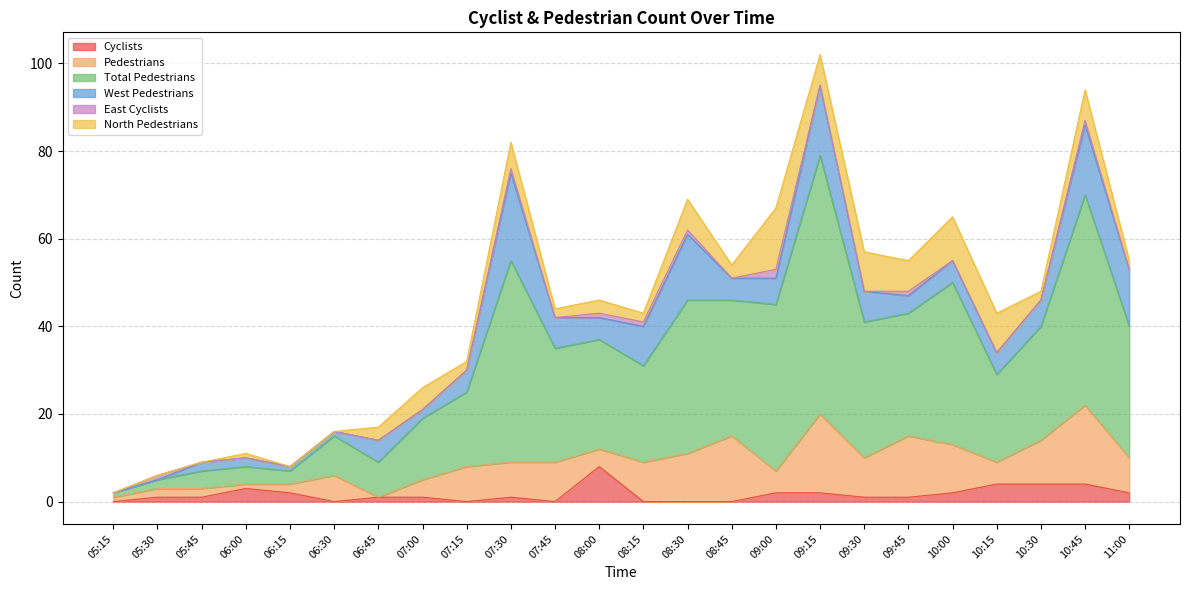

What is the label of the 8th point from the left?

07:00